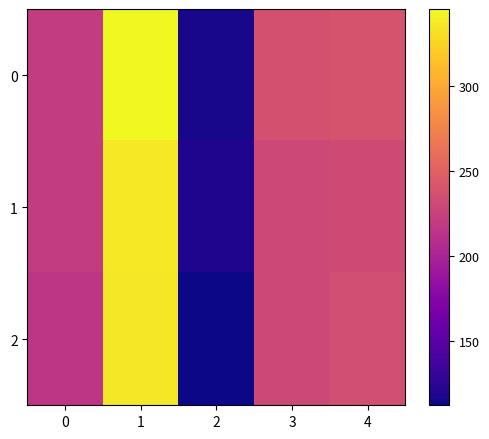

Read the BlockVal value at 182.

239